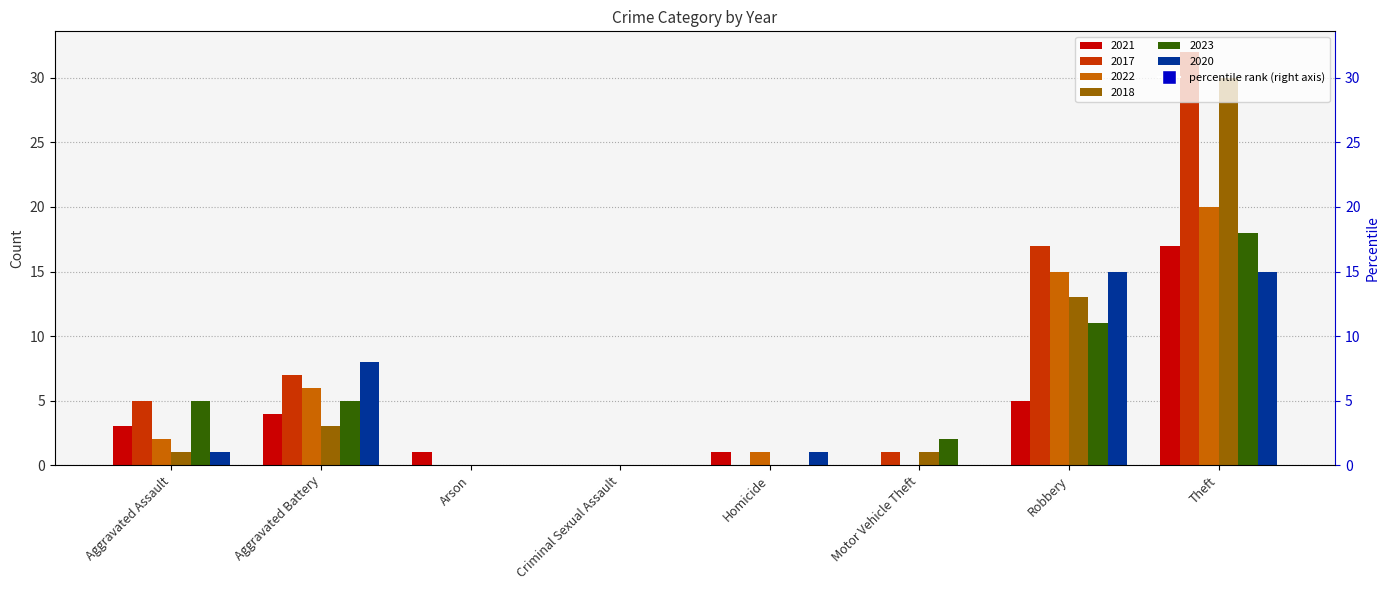

What is the label of the 3rd bar from the right?

Motor Vehicle Theft